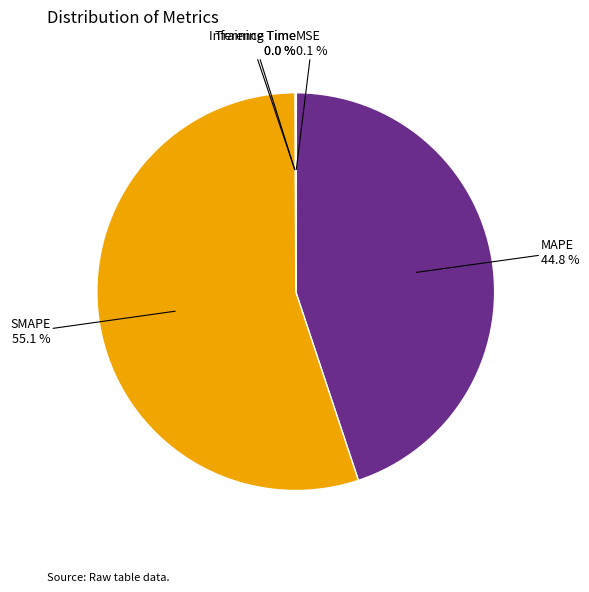

Is there any slice that represents more than half of the pie?

Yes